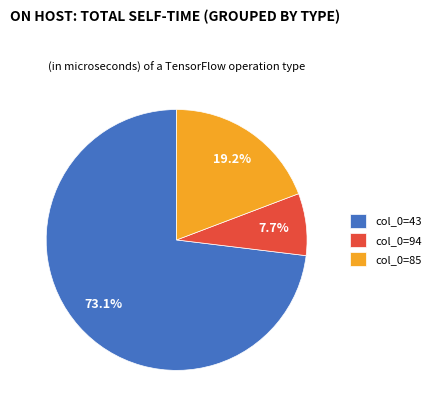

Does col_0=43 represent more than half of the total?

Yes